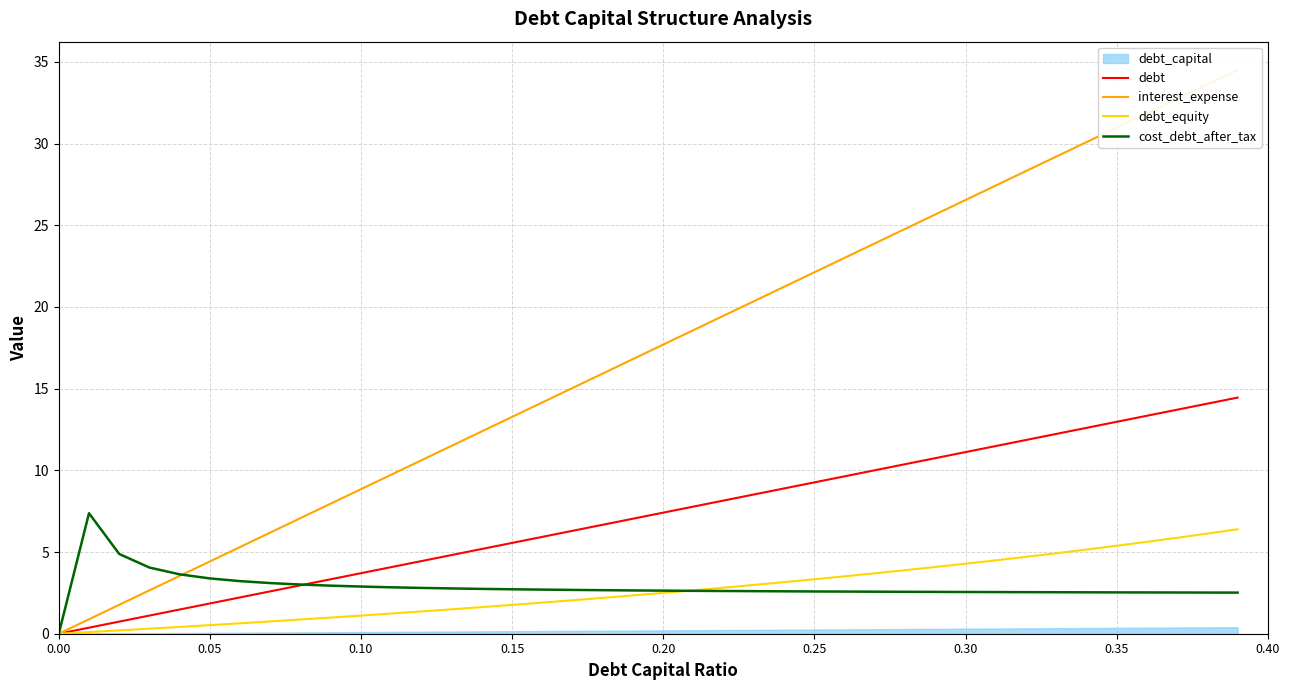

At which label does interest_expense first exceed 17?

0.20